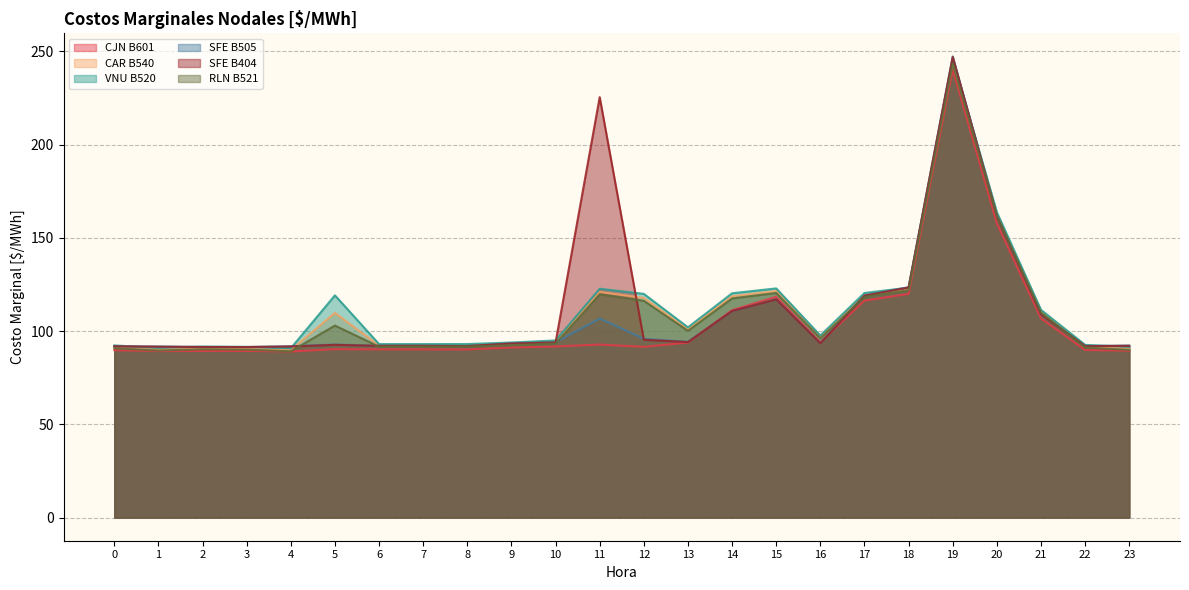

Is the value of VNU B520 at 17 greater than the value of SFE B404 at 10?

Yes